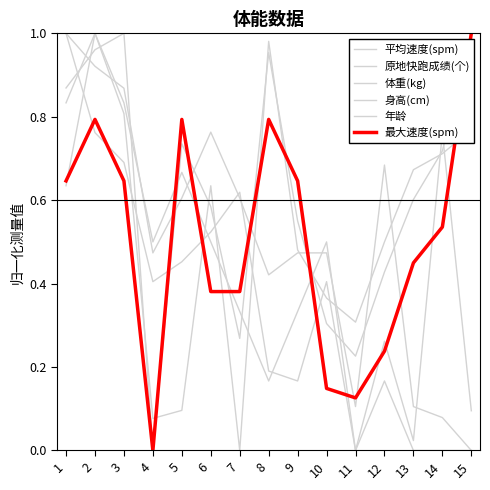

List the series in order of their peak value, highest first.

平均速度(spm), 原地快跑成绩(个), 体重(kg), 身高(cm), 年龄, 最大速度(spm)